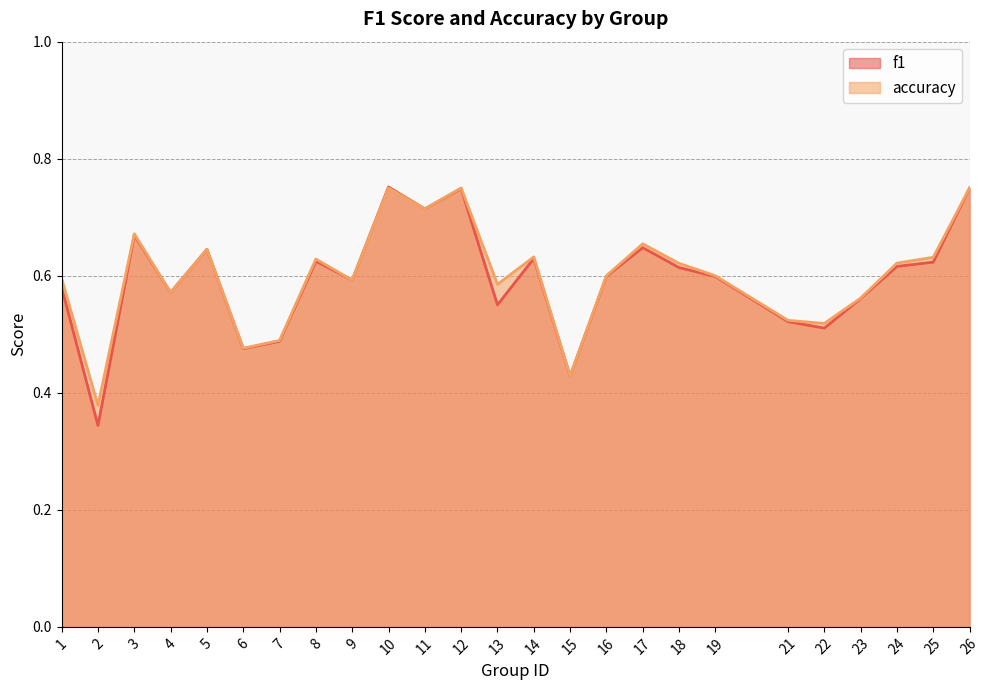

Reading left to right, extract all data points from this chart.

f1: 1=0.6	2=0.3	3=0.7	4=0.6	5=0.6	6=0.5	7=0.5	8=0.6	9=0.6	10=0.8	11=0.7	12=0.7	13=0.6	14=0.6	15=0.4	16=0.6	17=0.6	18=0.6	19=0.6	21=0.5	22=0.5	23=0.6	24=0.6	25=0.6	26=0.7
accuracy: 1=0.6	2=0.4	3=0.7	4=0.6	5=0.6	6=0.5	7=0.5	8=0.6	9=0.6	10=0.8	11=0.7	12=0.8	13=0.6	14=0.6	15=0.4	16=0.6	17=0.7	18=0.6	19=0.6	21=0.5	22=0.5	23=0.6	24=0.6	25=0.6	26=0.8